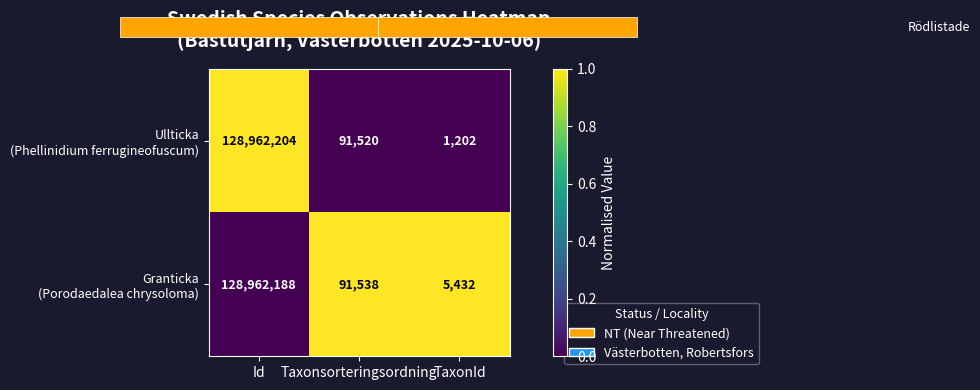

At which category does the chart reach its peak across all series?

Id